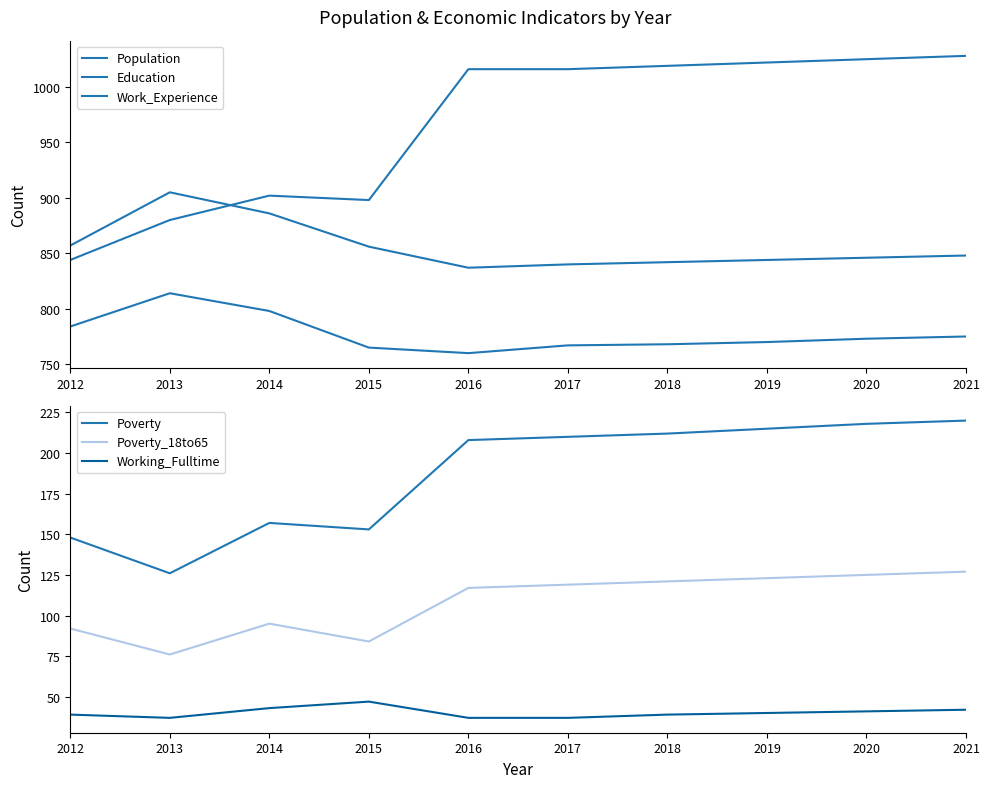

How many interior local peaks does the Poverty series have?

1